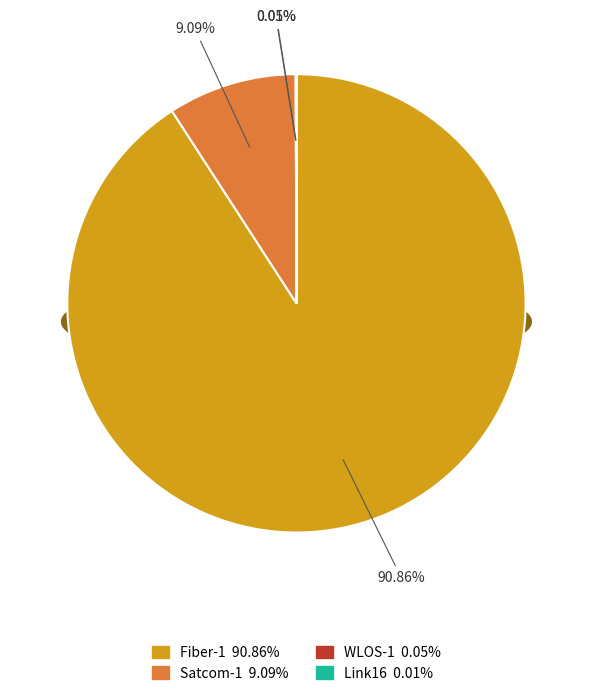

Which has a higher value, Link16 or Satcom-1?

Satcom-1